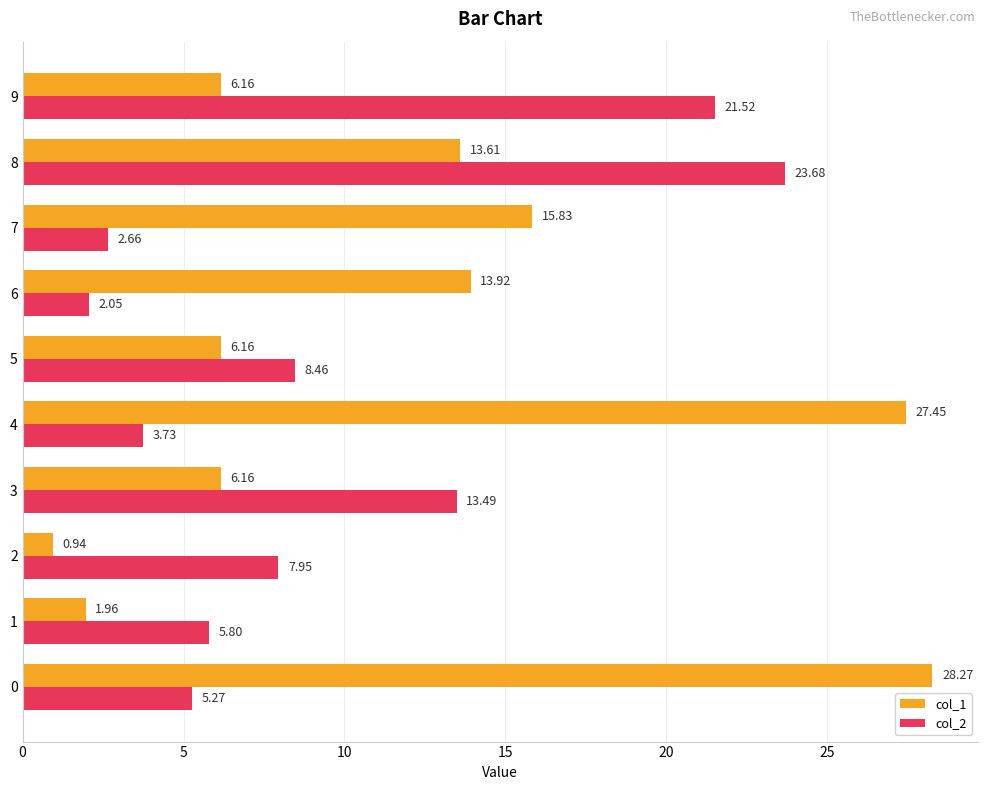

Which series has the widest spread of values?

col_1